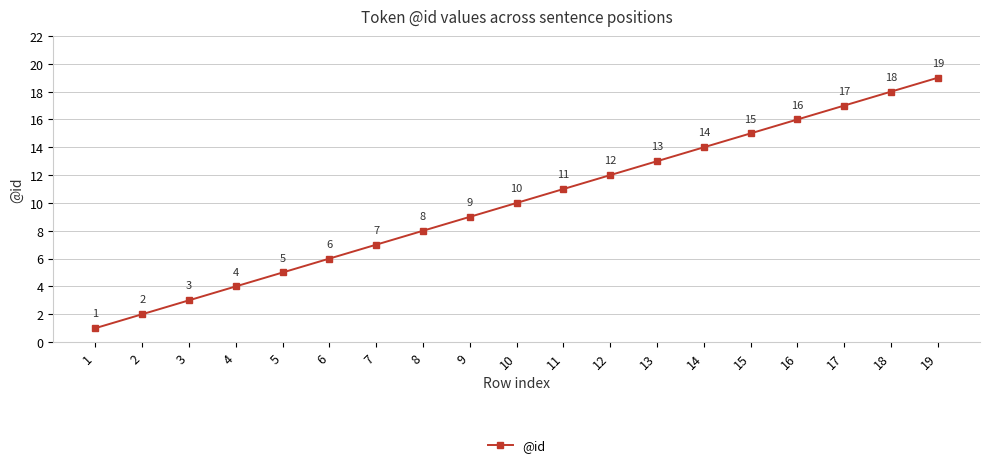

The value at 12 is 12. True or false?

True